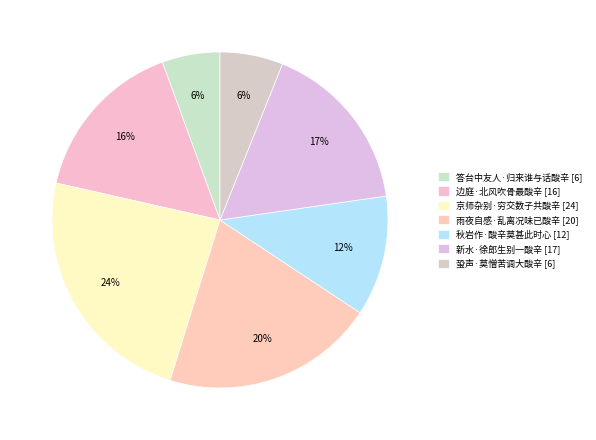

Which has a higher value, 新水·徐郎生别一酸辛 or 答台中友人·归来谁与话酸辛?

新水·徐郎生别一酸辛